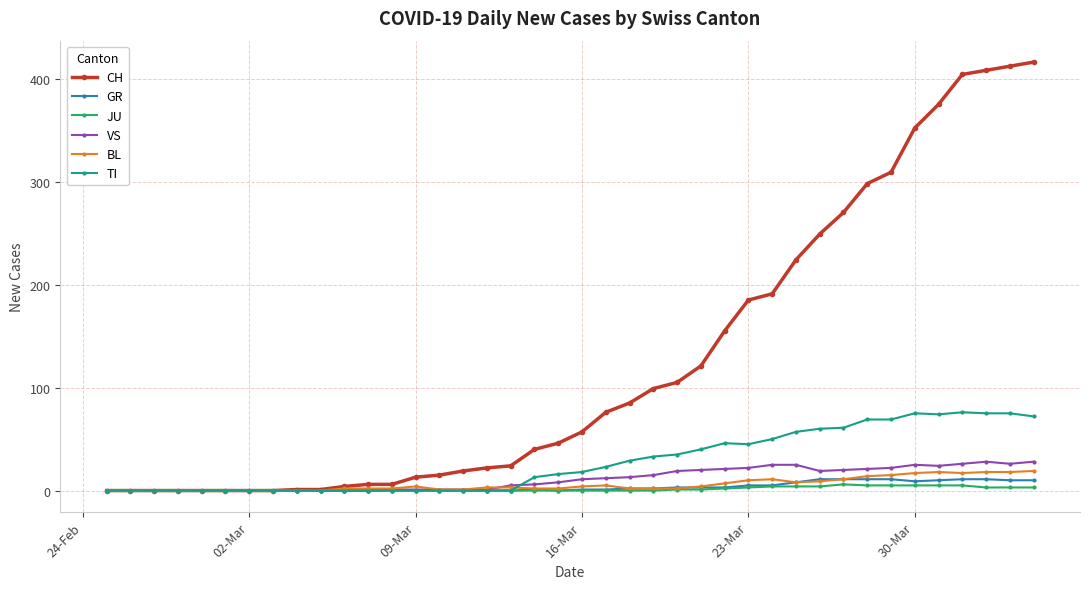

What is the highest value of the GR series?

11